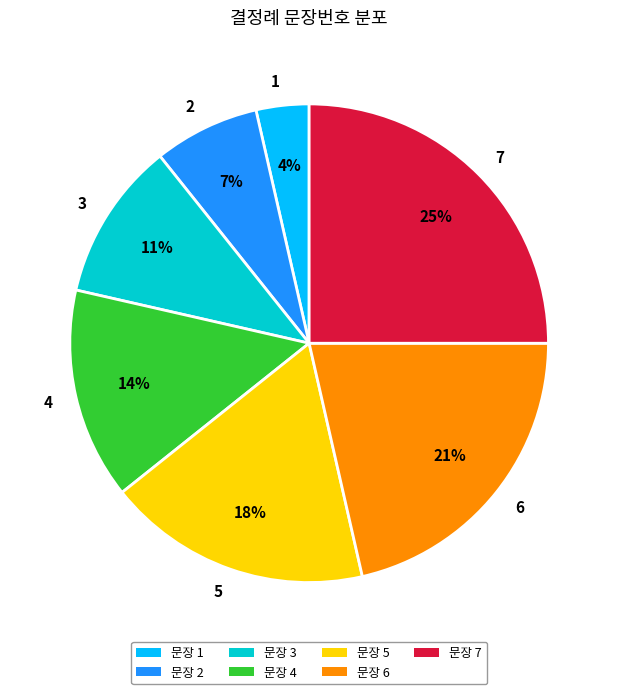

The 3 slice represents 11% of the pie. True or false?

True